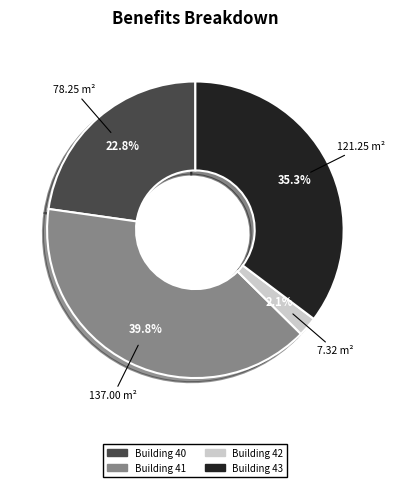

Does any single category account for the majority?

No